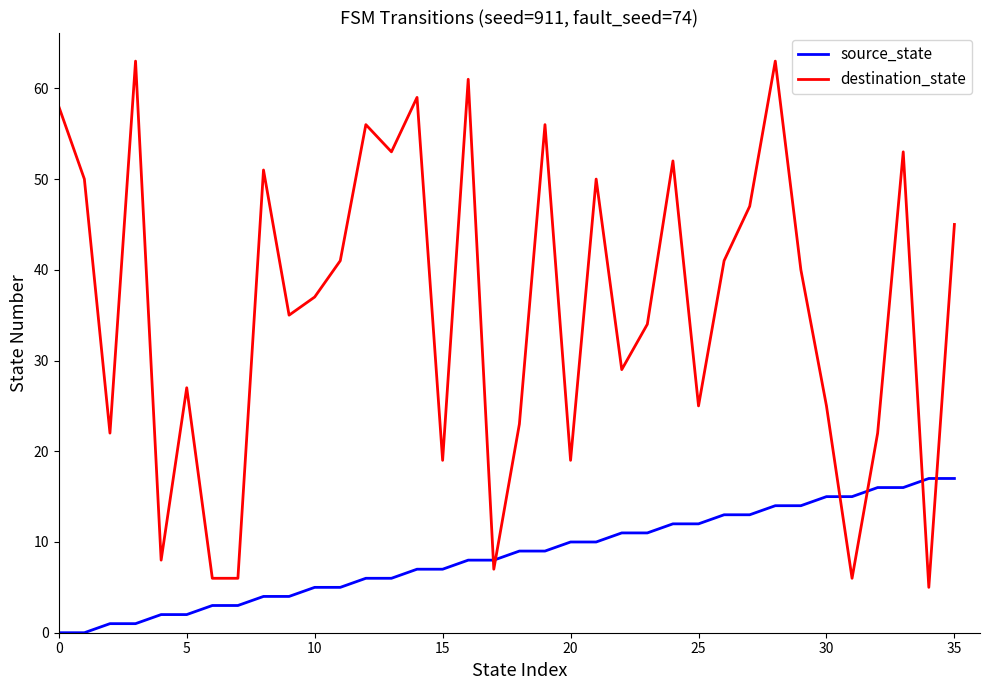

What is the difference between the maximum and minimum values in the destination_state series?

58